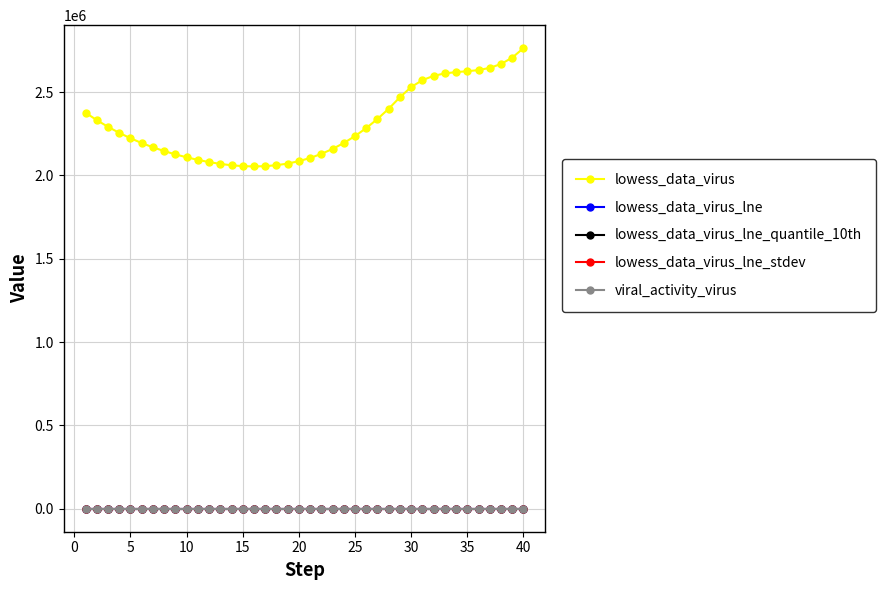

Which series has the largest total across all categories?

lowess_data_virus